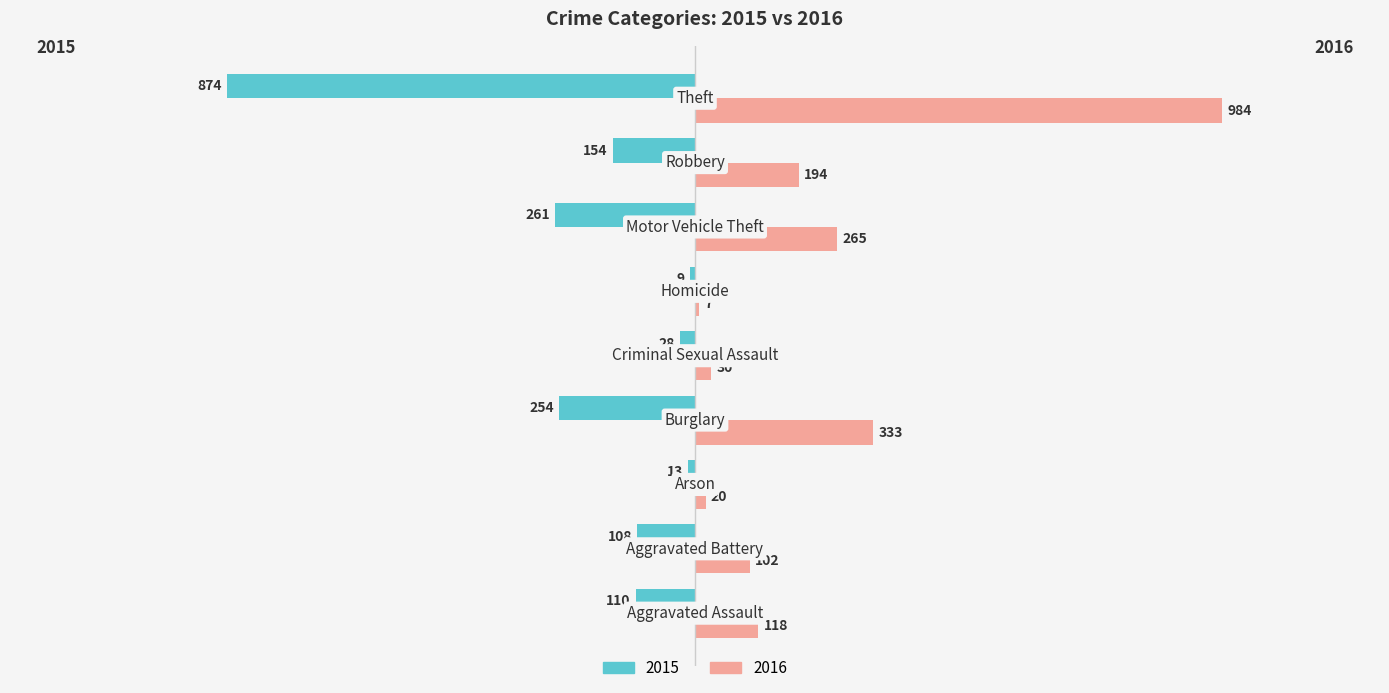

At which category is the sum across all series the highest?

Theft